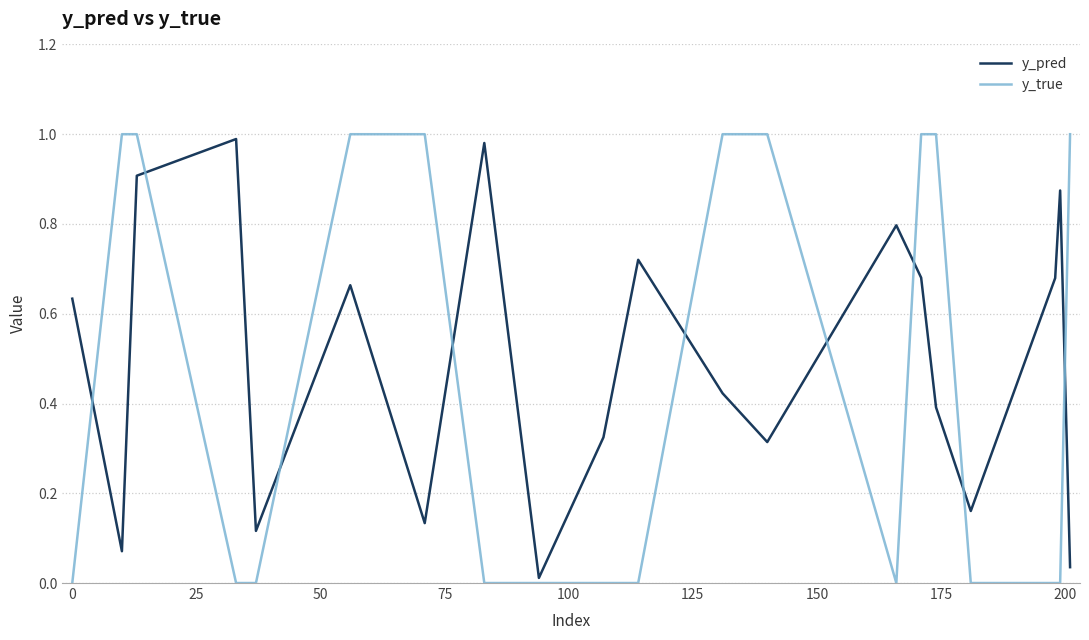

Which series has the largest range (max minus min)?

y_true